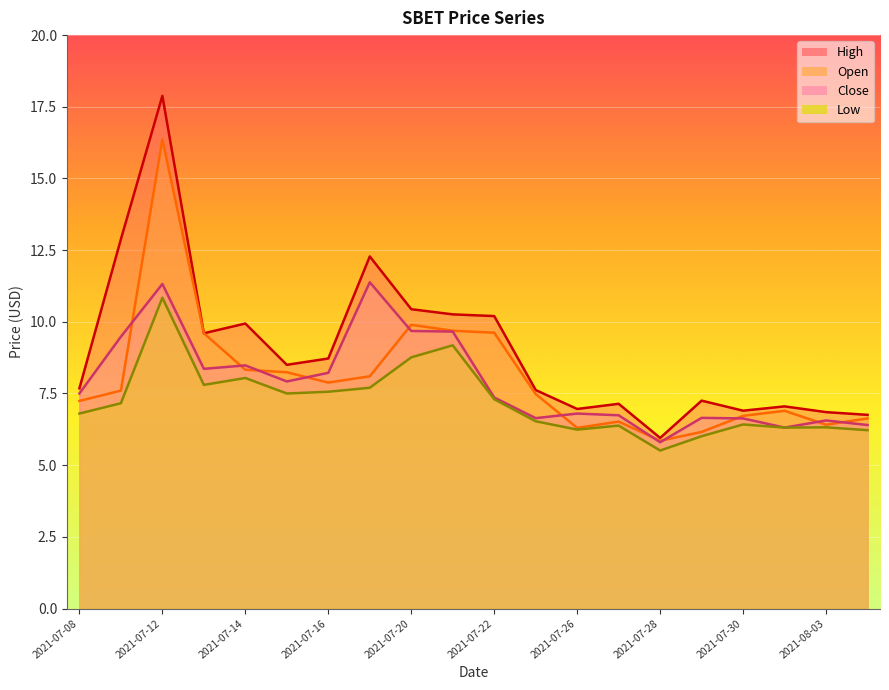

What is the maximum value for low?

10.8